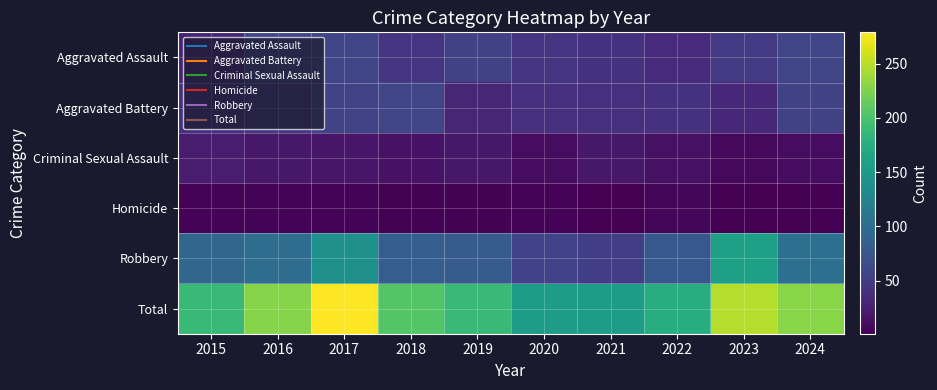

At how many categories does at least one series exceed 105?

10